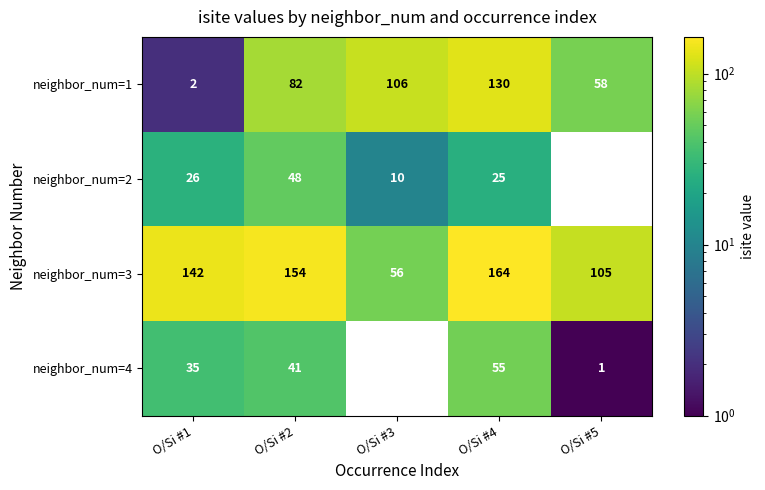

The value of neighbor_num=4 at O/Si #1 is 35. True or false?

True